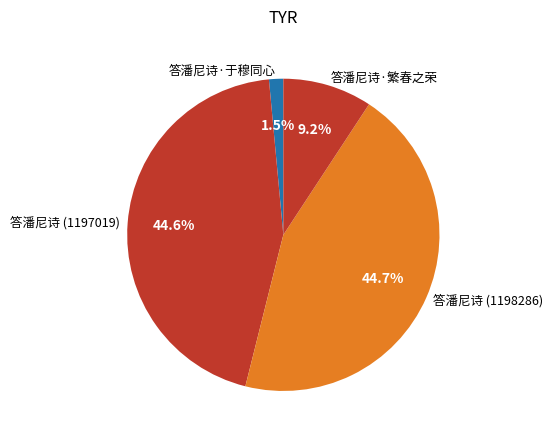

Which category has the smallest portion of the pie?

答潘尼诗·于穆同心